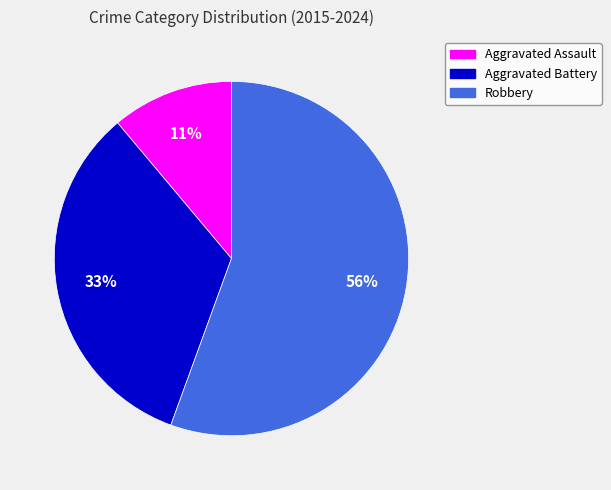

True or false: Robbery accounts for 47% of the total.

False